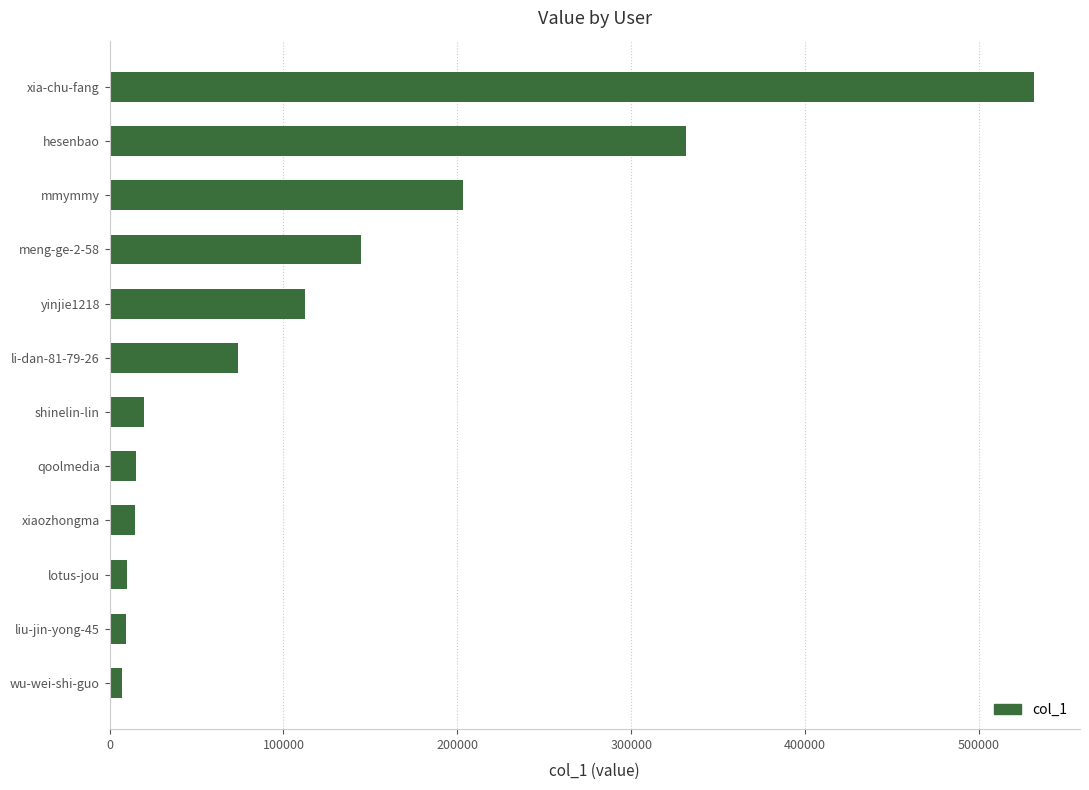

What is the difference between the maximum and second lowest values?

522043